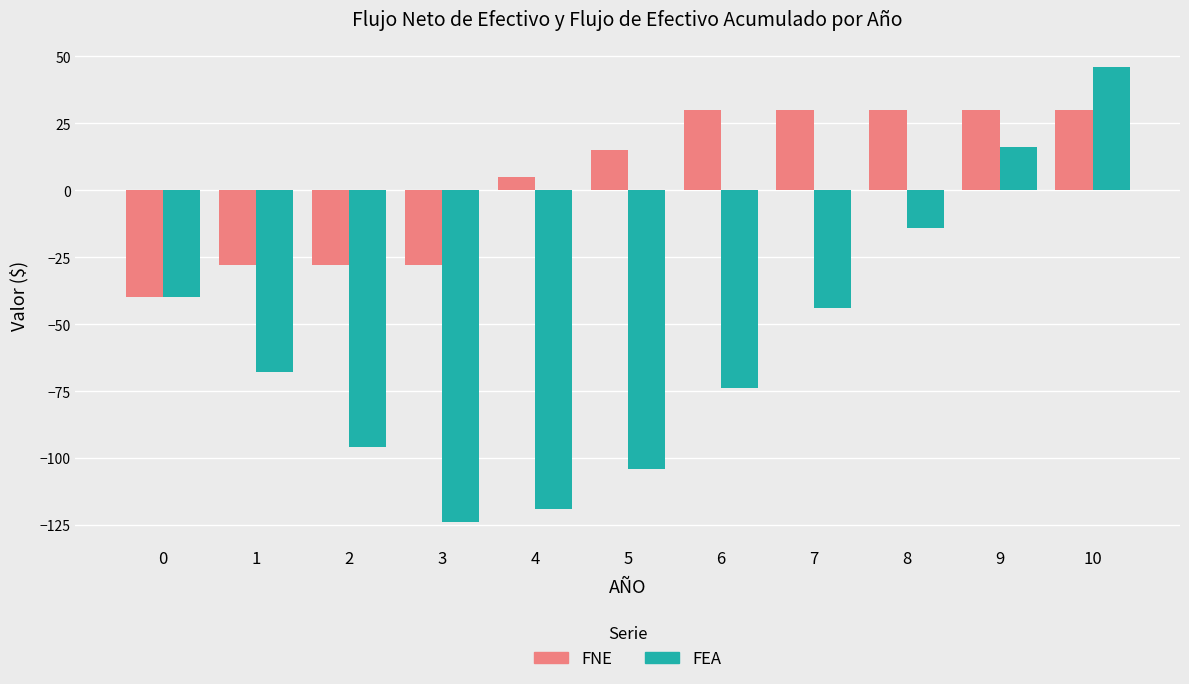

What are all the series names shown in the legend?

FNE, FEA